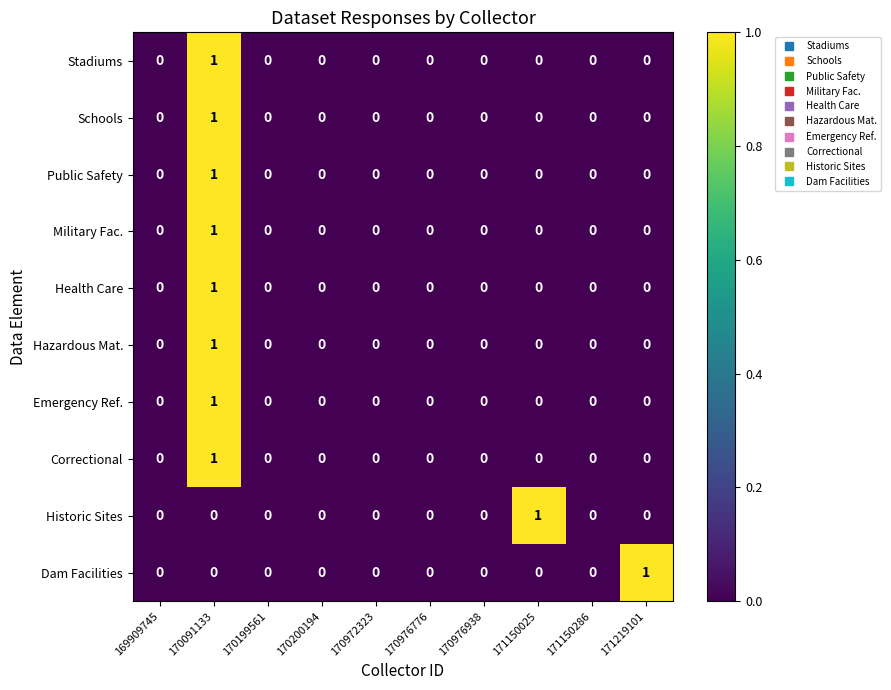

The Stadiums series shows 0 at 170972323. True or false?

True